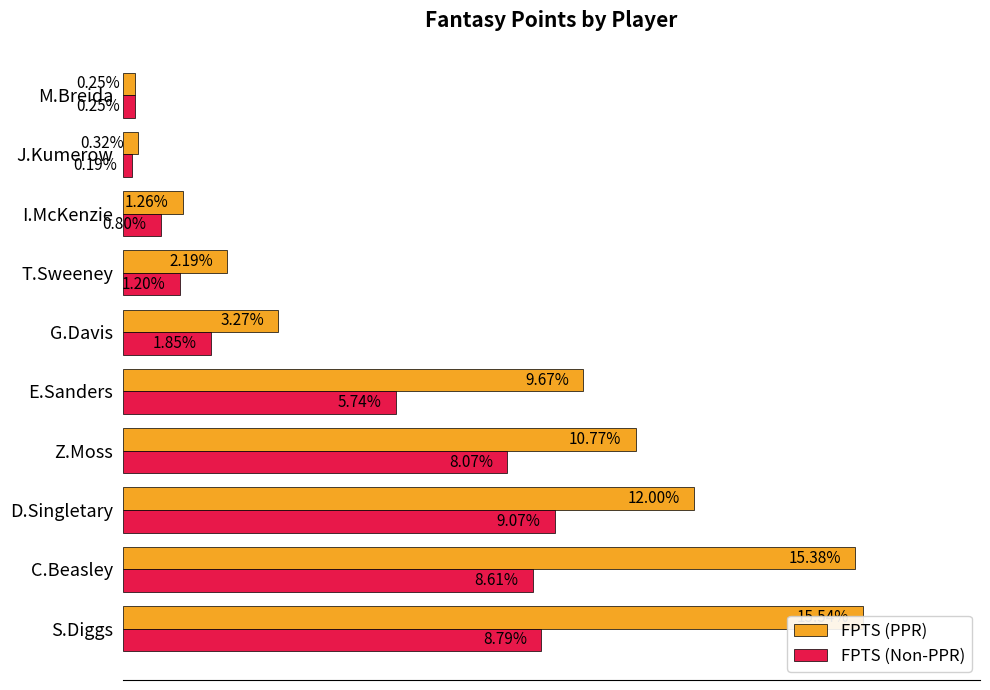

The FPTS (PPR) series shows 5.0 at 0. True or false?

False